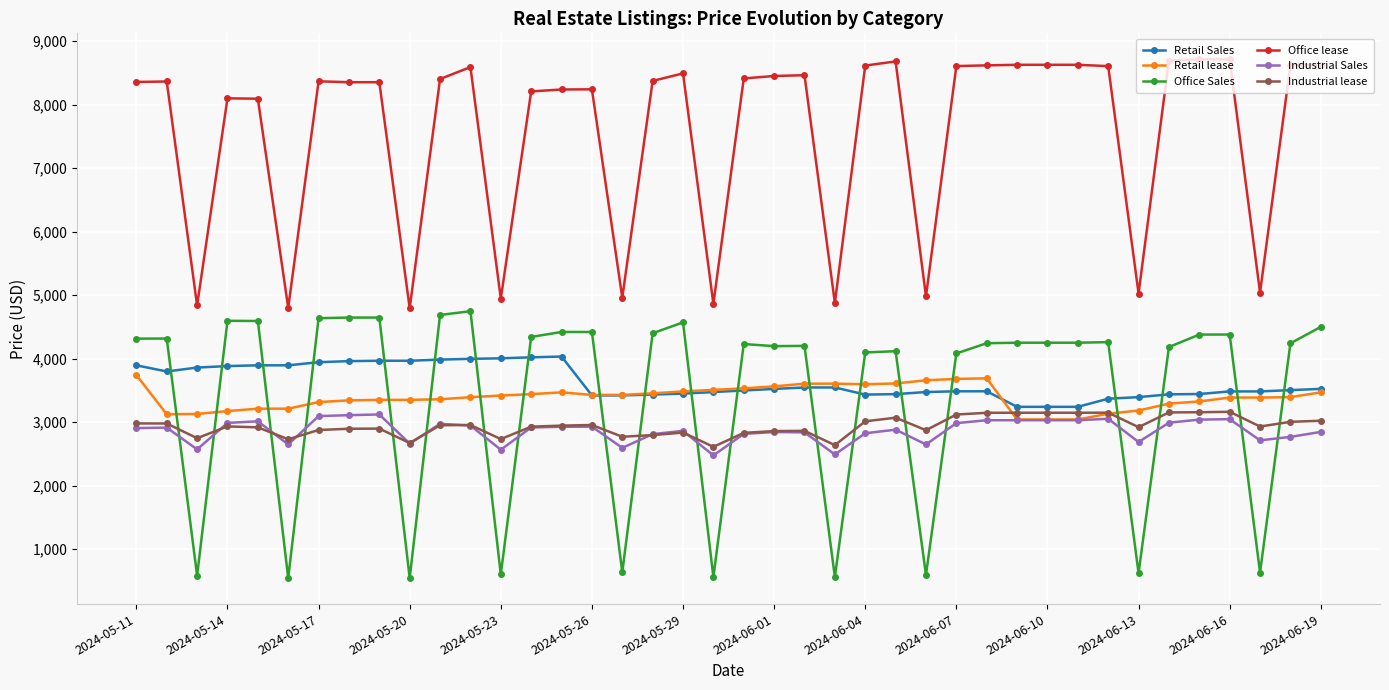

Which series has the largest range (max minus min)?

Office Sales